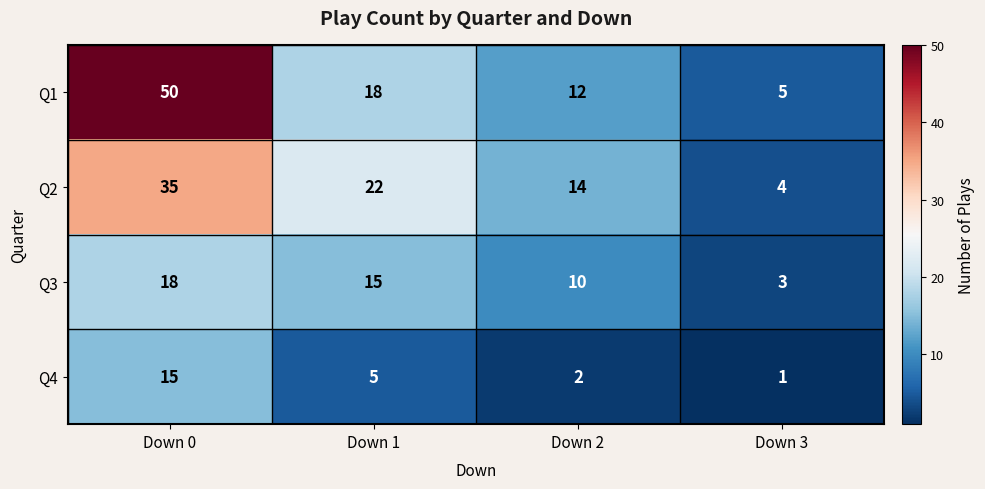

At Down 3, list the series in order from largest to smallest.

Q1, Q2, Q3, Q4